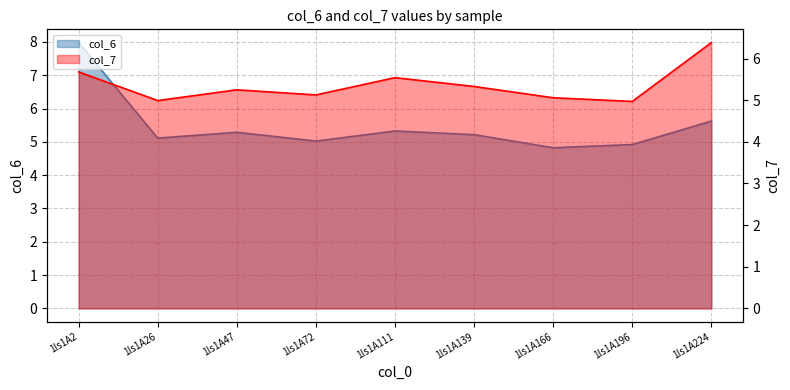

Where is the first local minimum for col_6?

1ls1A26